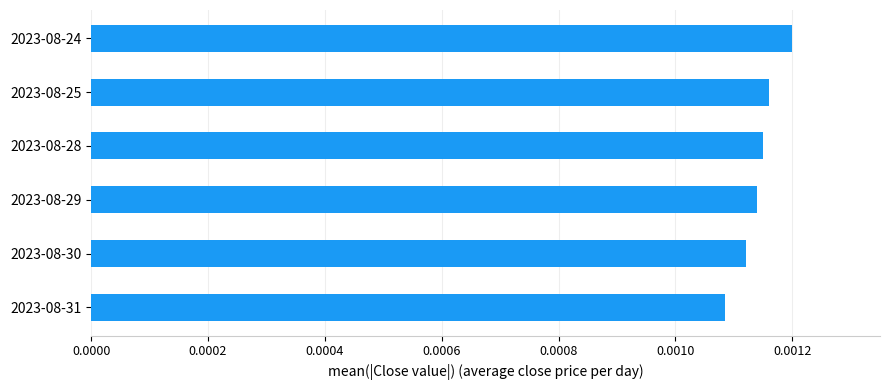

At which label is the value closest to 0?

2023-08-31